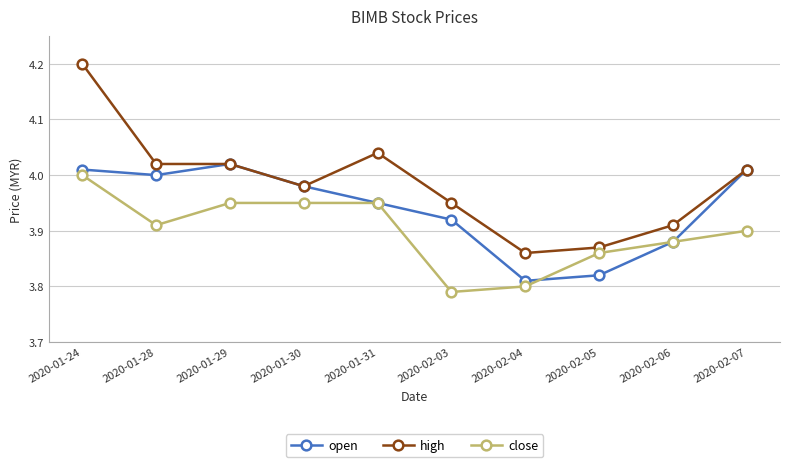

Is it true that open equals 3.8 at 2020-02-04?

True